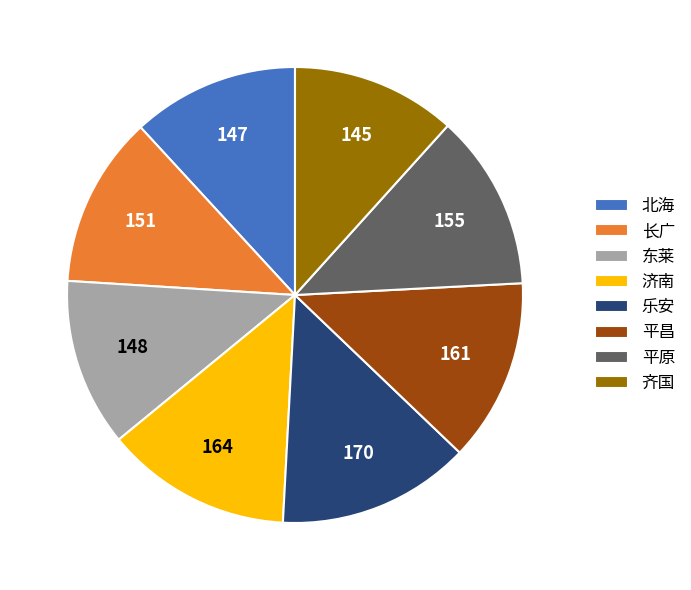

Is there a majority slice in this chart?

No